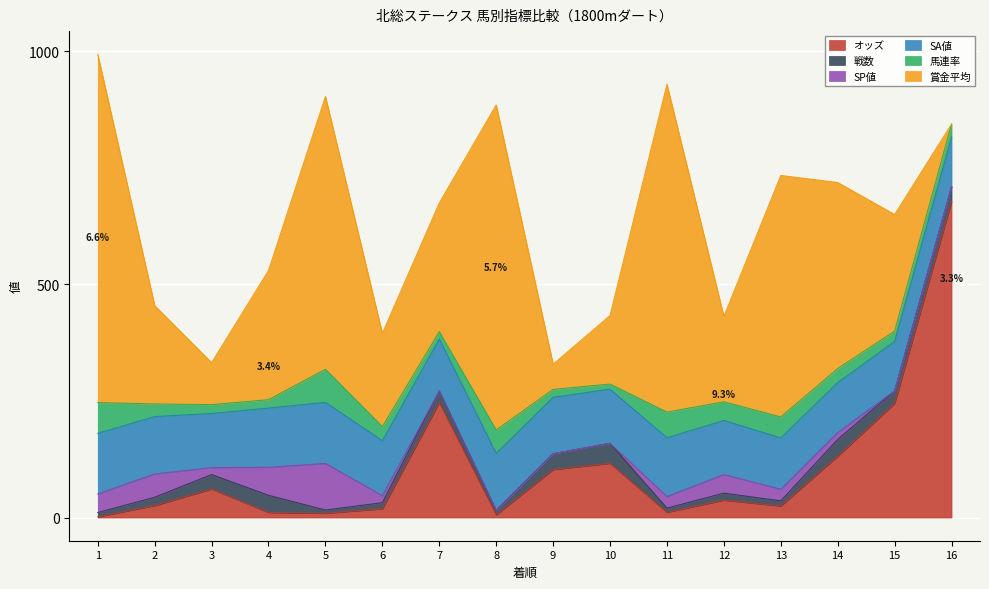

Reading left to right, list all the values displayed in this chart.

オッズ: 1=1.7	2=25.7	3=61.3	4=10.9	5=9.2	6=19.0	7=246.8	8=5.9	9=103.0	10=116.4	11=11.3	12=37.4	13=24.9	14=131.7	15=245.0	16=678.1
戦数: 1=9.0	2=18.0	3=31.0	4=37.0	5=7.0	6=13.0	7=25.0	8=10.0	9=34.0	10=43.0	11=9.0	12=15.0	13=11.0	14=36.0	15=27.0	16=32.0
SP値: 1=40.0	2=50.0	3=15.0	4=60.0	5=100.0	6=15.0	7=0.0	8=0.0	9=0.0	10=0.0	11=25.0	12=40.0	13=25.0	14=15.0	15=0.0	16=0.0
SA値: 1=130.0	2=123.0	3=116.0	4=127.0	5=131.0	6=118.0	7=111.0	8=122.0	9=121.0	10=116.0	11=126.0	12=116.0	13=110.0	14=107.0	15=106.0	16=106.0
馬連率: 1=66.0	2=27.0	3=19.0	4=18.0	5=71.0	6=30.0	7=16.0	8=50.0	9=17.0	10=11.0	11=55.0	12=40.0	13=45.0	14=30.0	15=22.0	16=28.0
賞金平均: 1=747.0	2=211.0	3=90.0	4=277.0	5=585.0	6=200.0	7=276.0	8=697.0	9=54.0	10=147.0	11=703.0	12=183.0	13=518.0	14=399.0	15=250.0	16=0.0